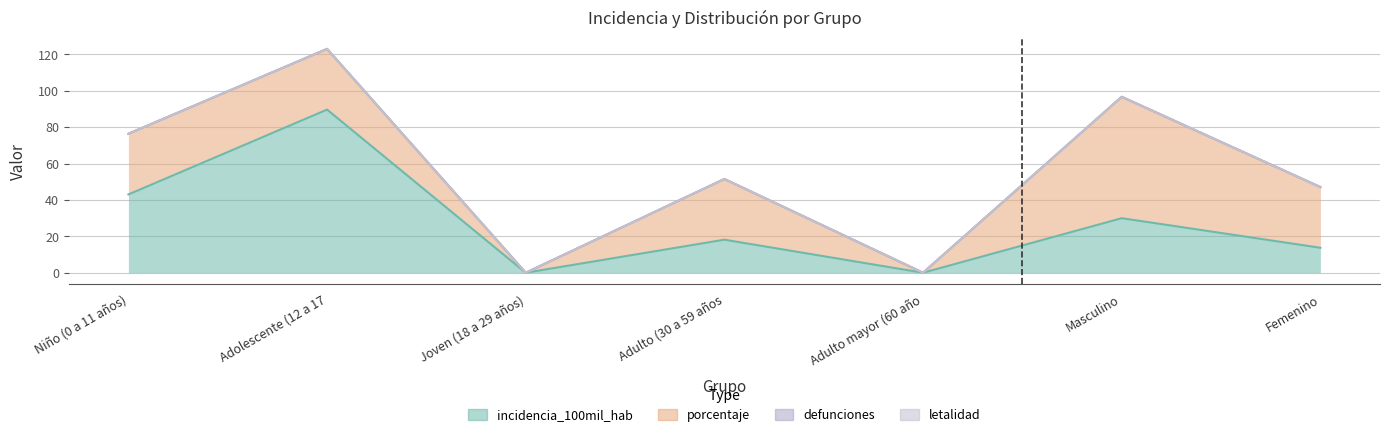

At how many categories does at least one series exceed 85?

1